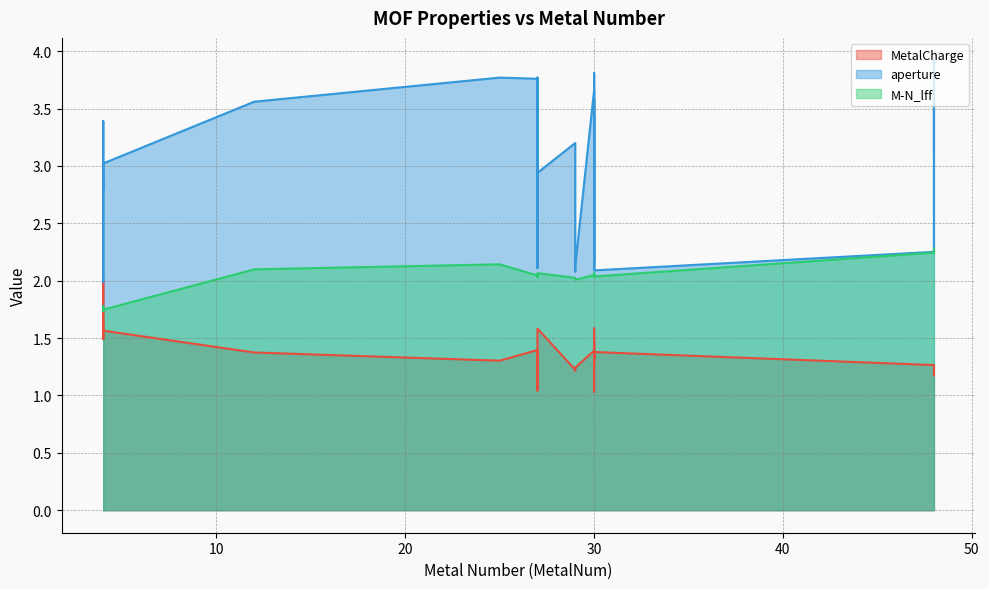

Does the chart have visible grid lines?

Yes